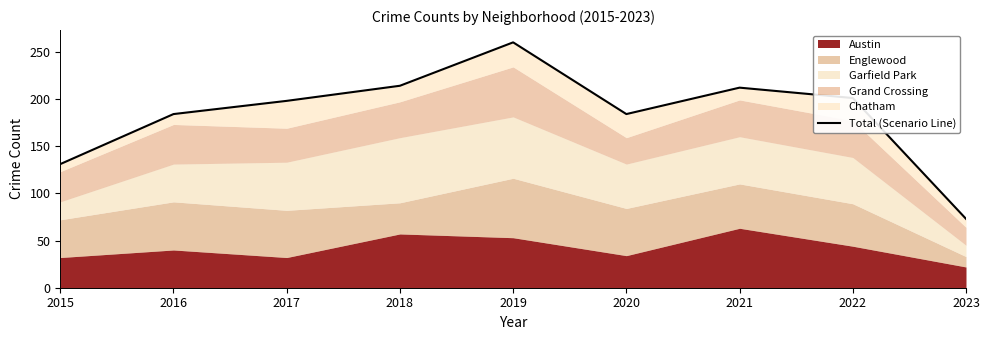

What is the ratio of the value at 2017 to the value at 2022?

1.0